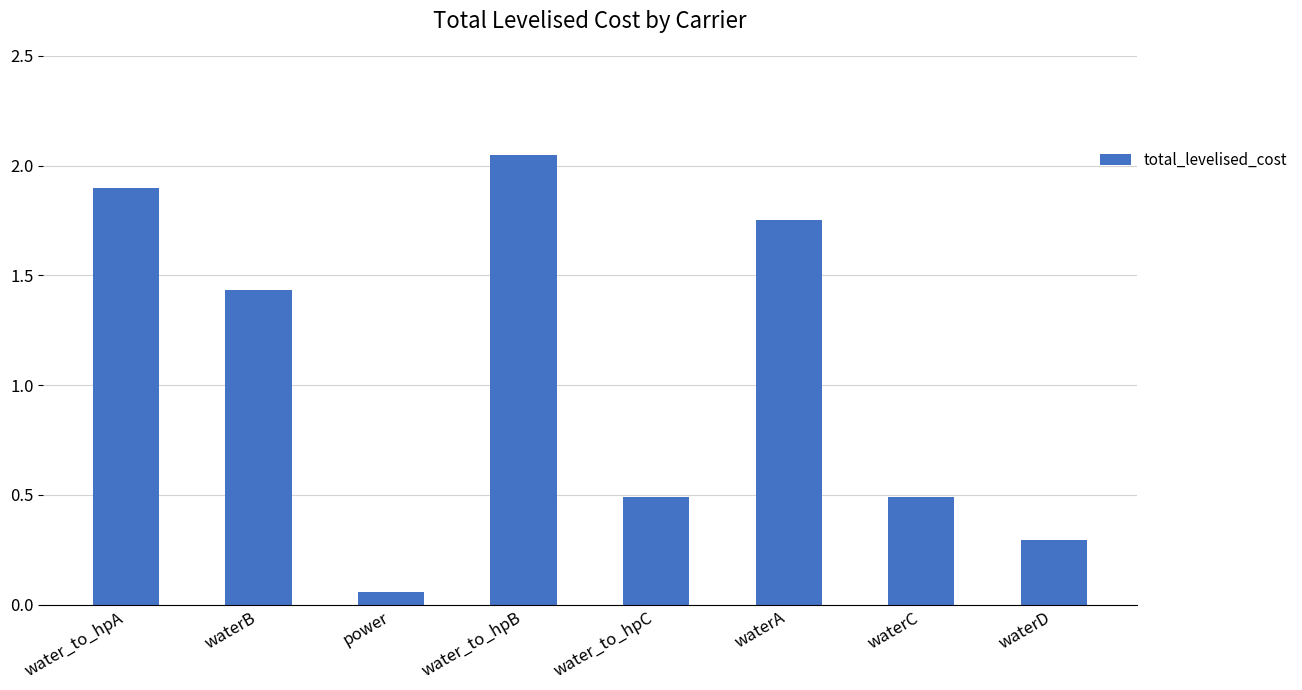

What is the change in value from waterB to power?

-1.4